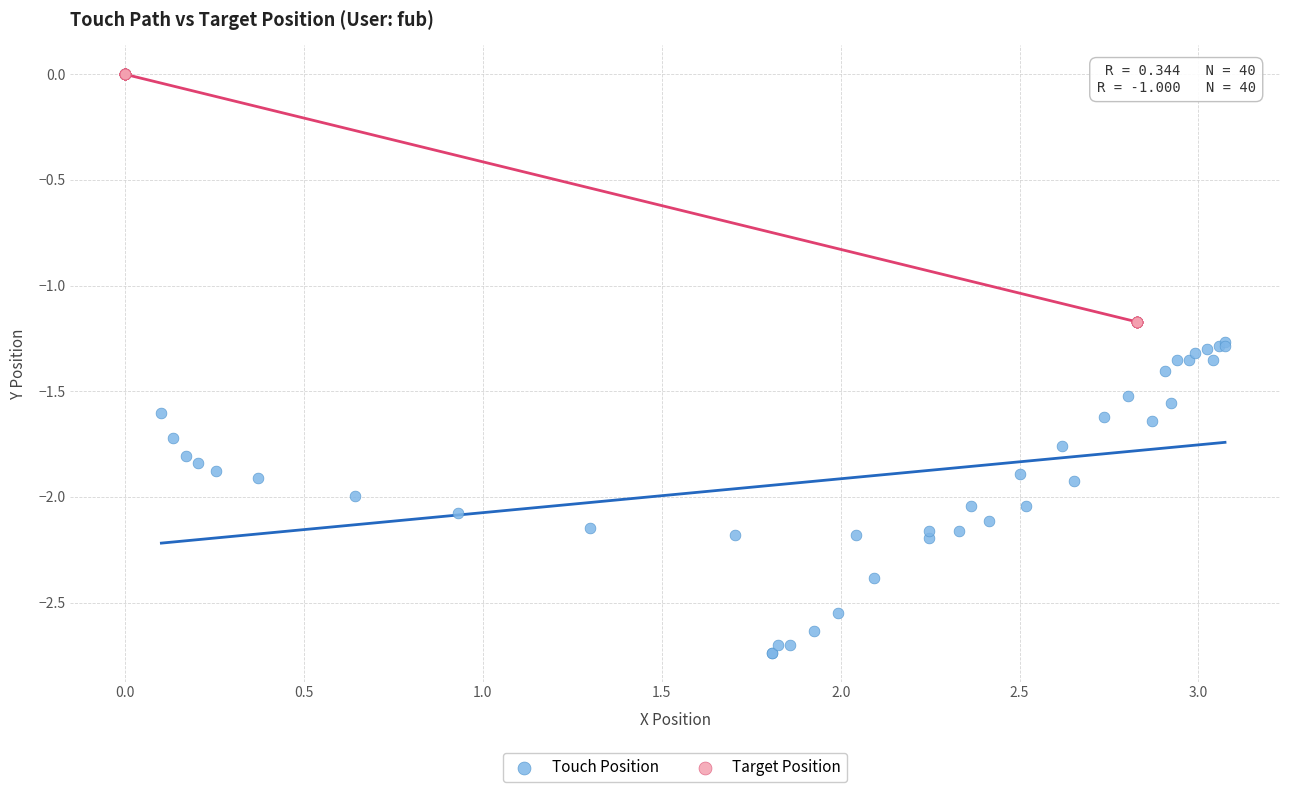

Which series reaches the maximum Y coordinate?

Target Position